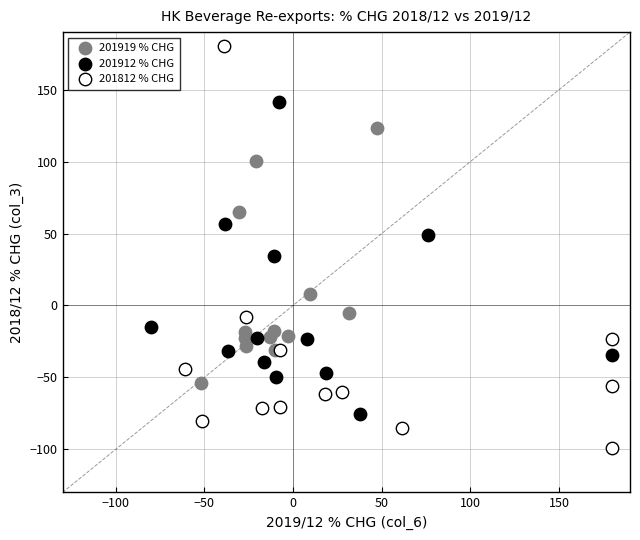

Which series reaches the maximum Y coordinate?

201812 % CHG